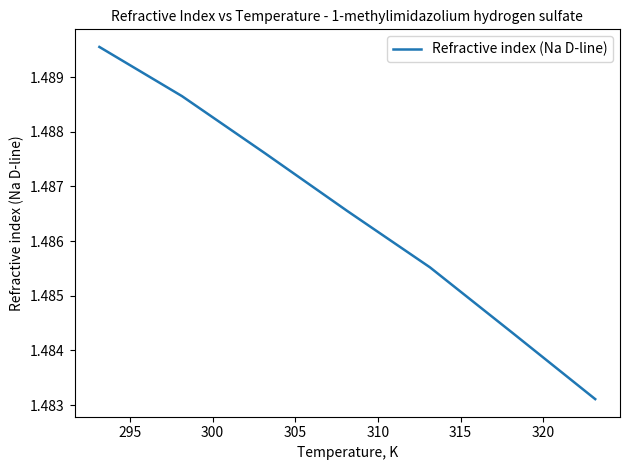

Count the values in the range 1 to 2.

7